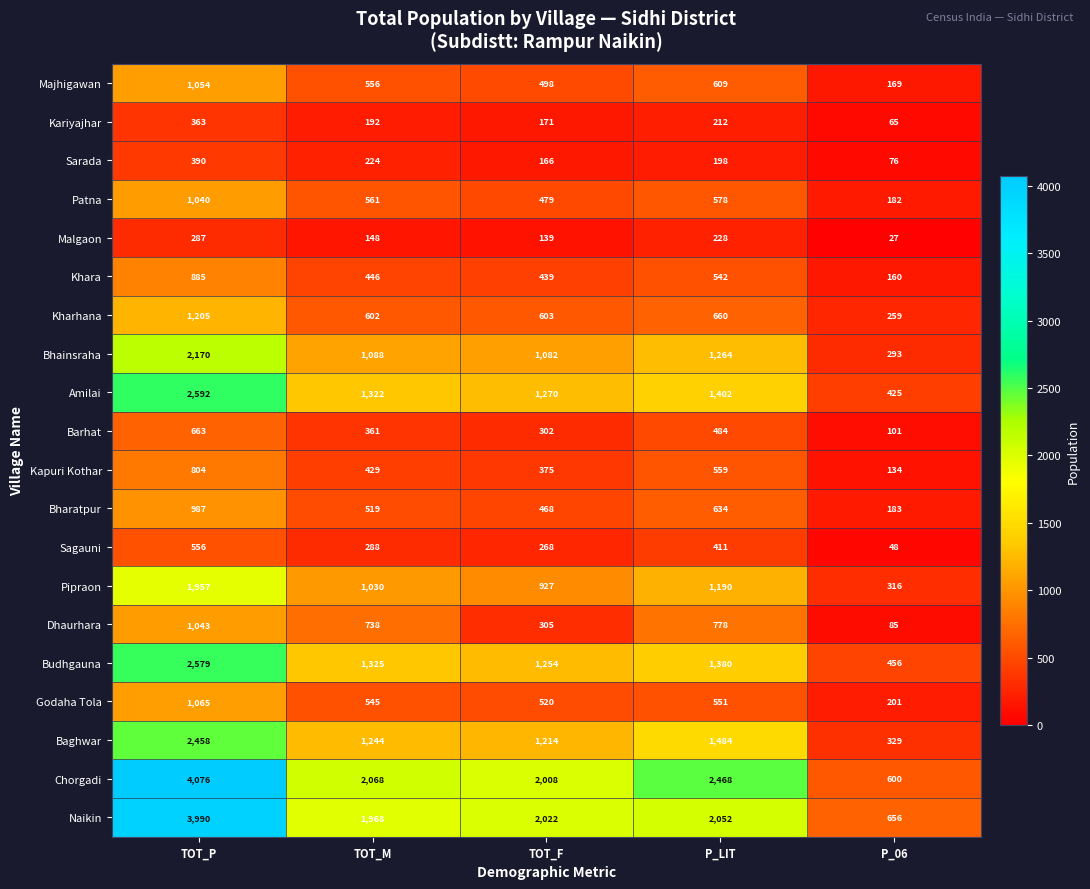

At which category is the sum across all series the highest?

TOT_P